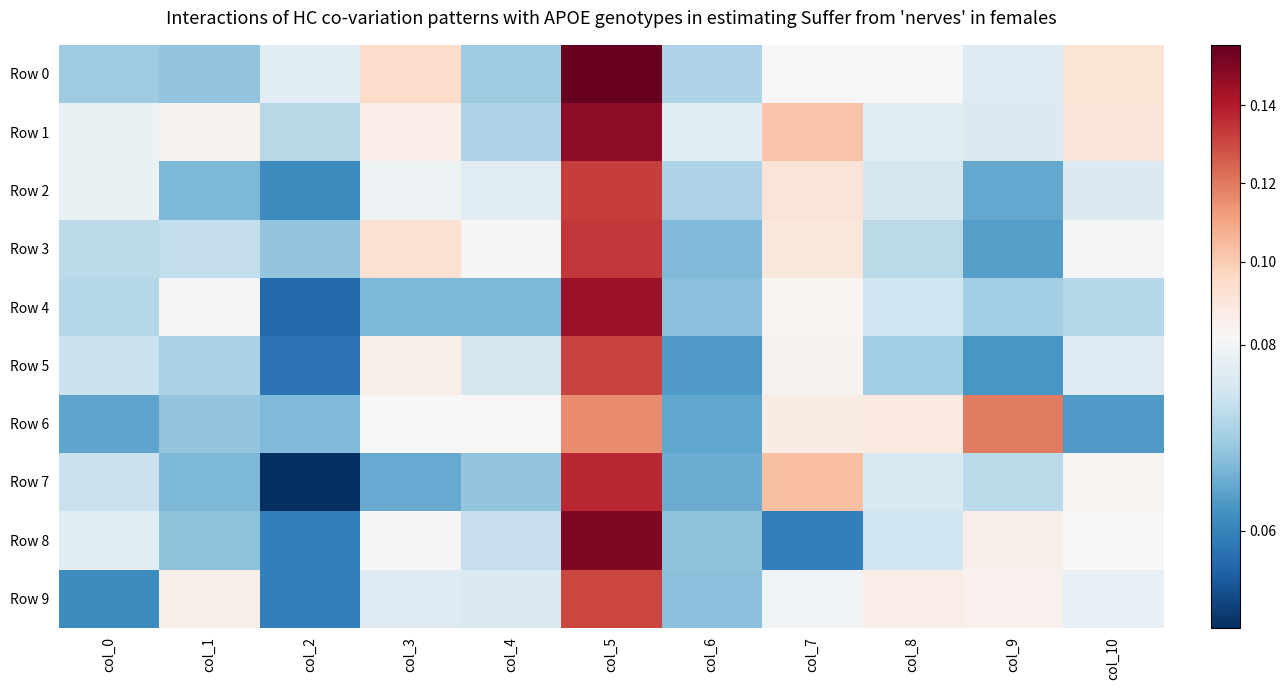

Which series changed the most between col_5 and col_8?

Row 8